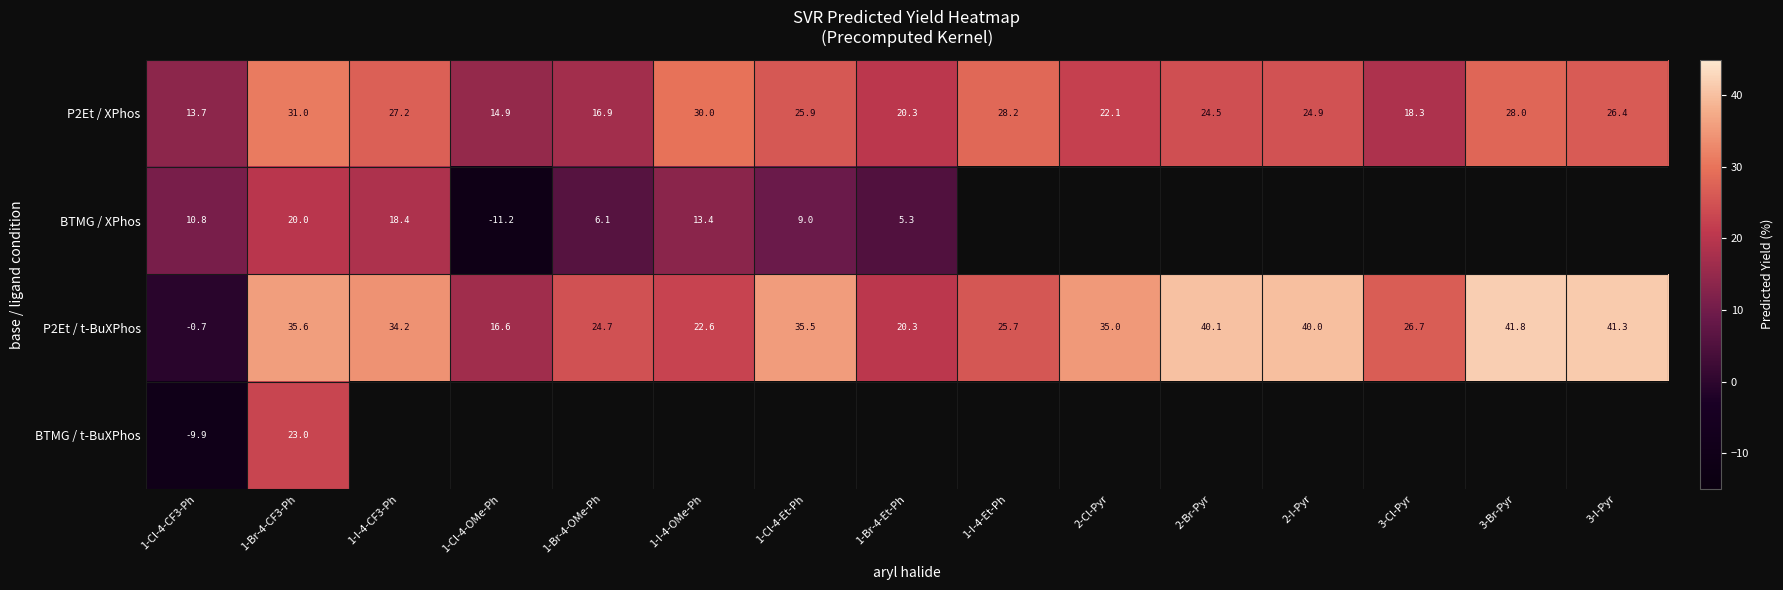

Which series has the largest range (max minus min)?

P2Et / t-BuXPhos